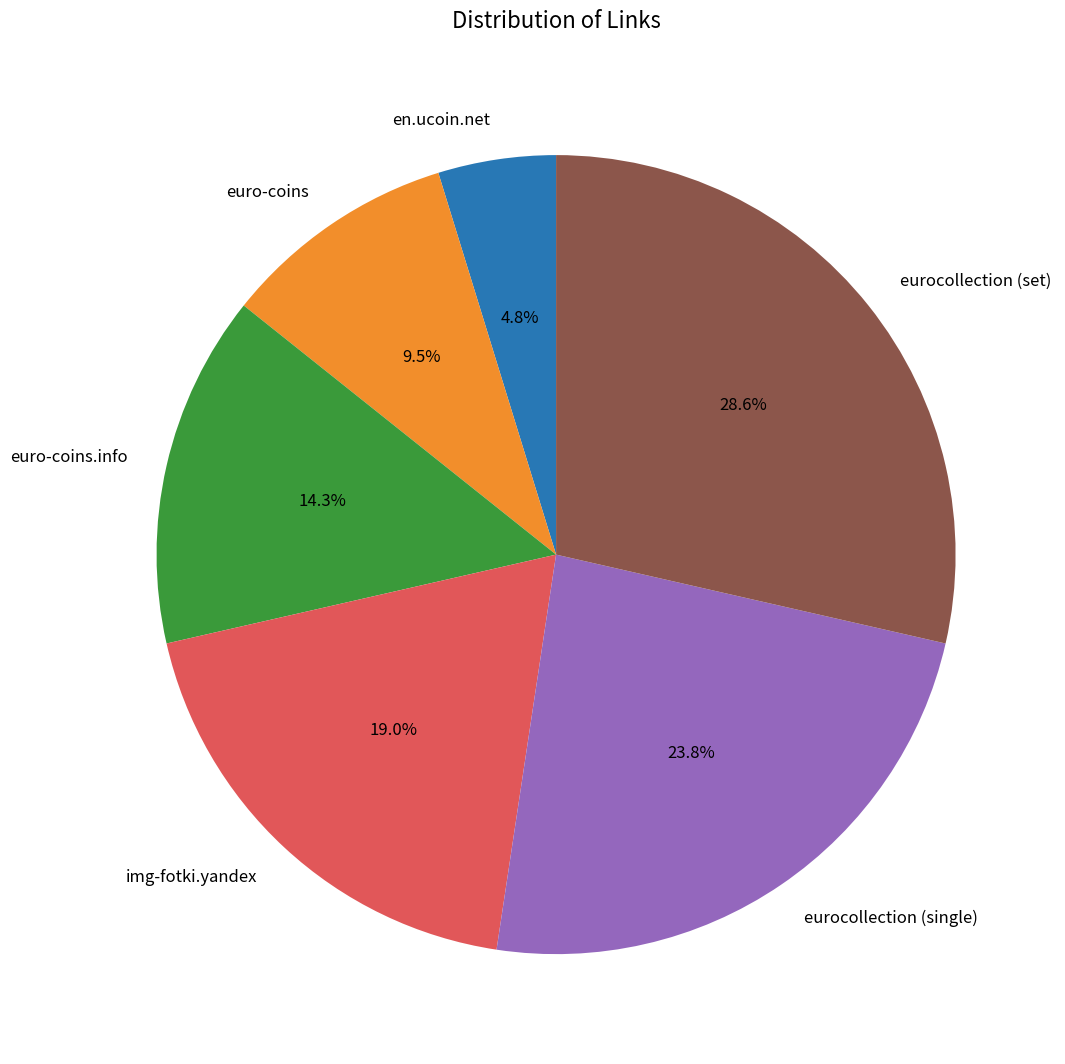

Is there a majority slice in this chart?

No